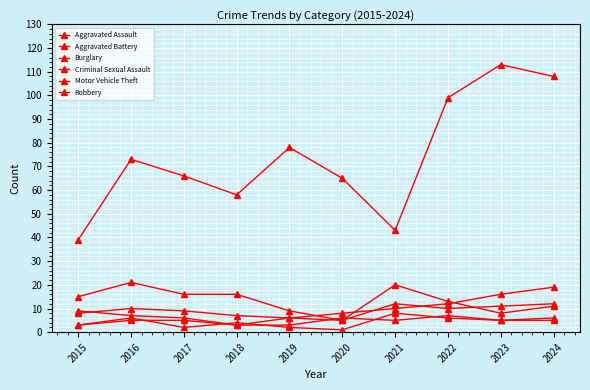

How many lines are shown in the chart?

6